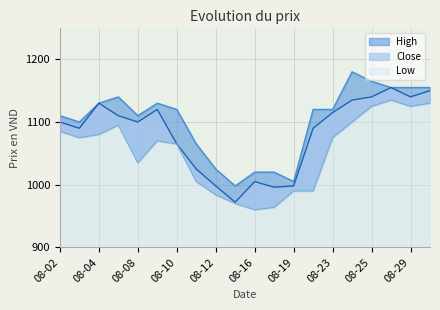

How many data points in High are above 1120?

8